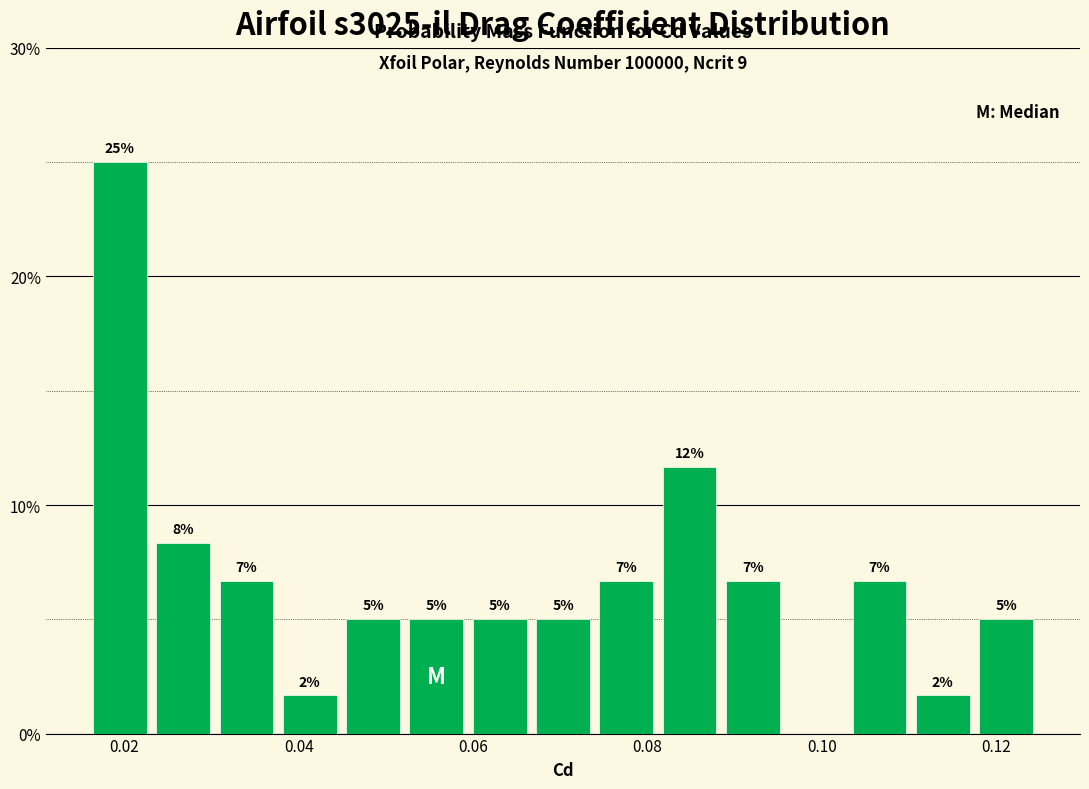

Around what value on the x-axis is the tallest bar? Give the approximate position of its centre, as read against the axis.

0.020